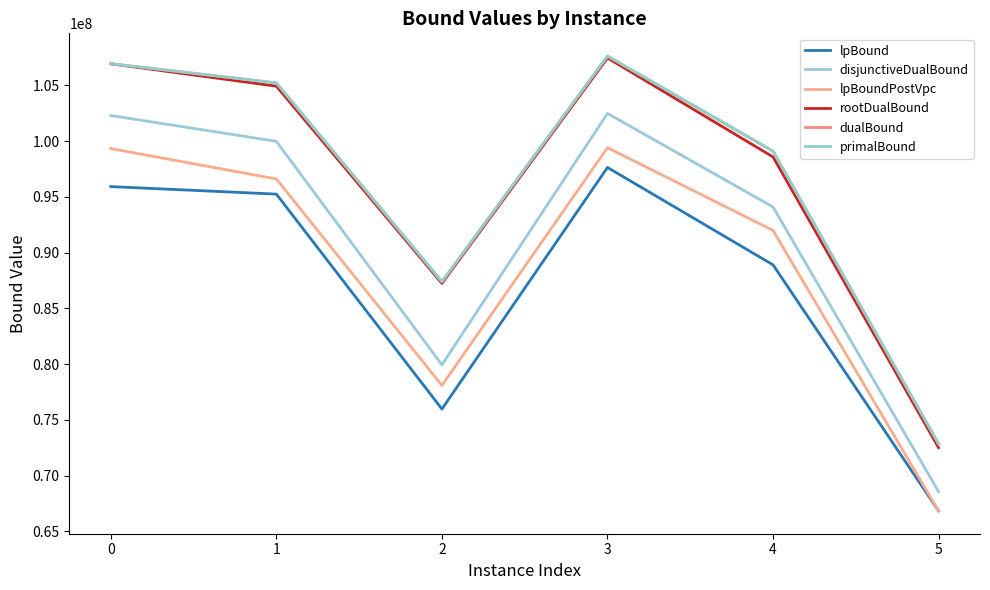

At how many categories does at least one series exceed 70410098?

6